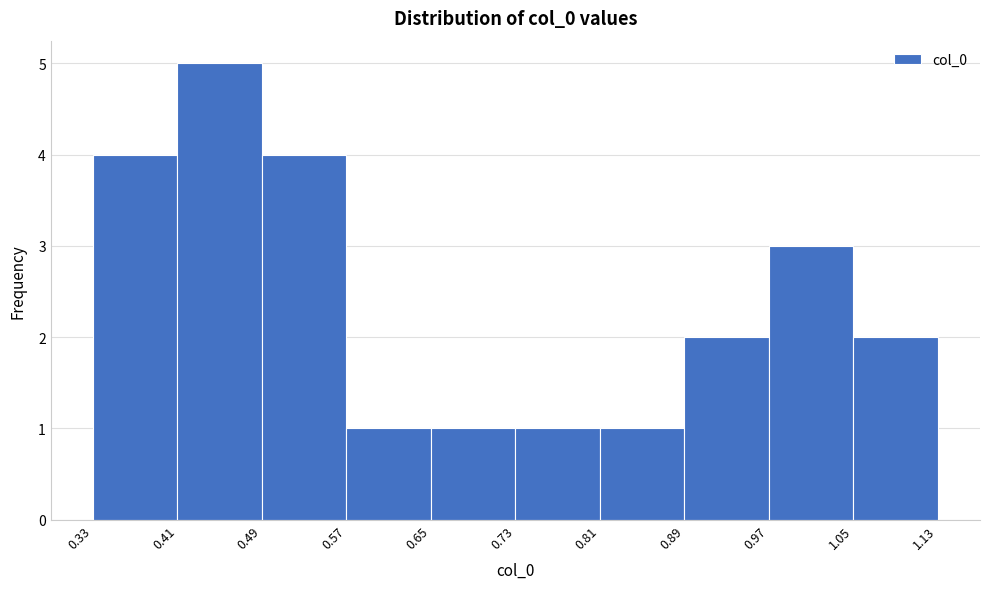

Reading left to right, transcribe this chart: for each bar, give the range it covers on the x-axis and its height. The values are not printed on the chart, so give them approximately, as read against the axis.

0.33 to 0.41: 4
0.41 to 0.49: 5
0.49 to 0.57: 4
0.57 to 0.65: 1
0.65 to 0.73: 1
0.73 to 0.81: 1
0.81 to 0.89: 1
0.89 to 0.97: 2
0.97 to 1.05: 3
1.05 to 1.13: 2